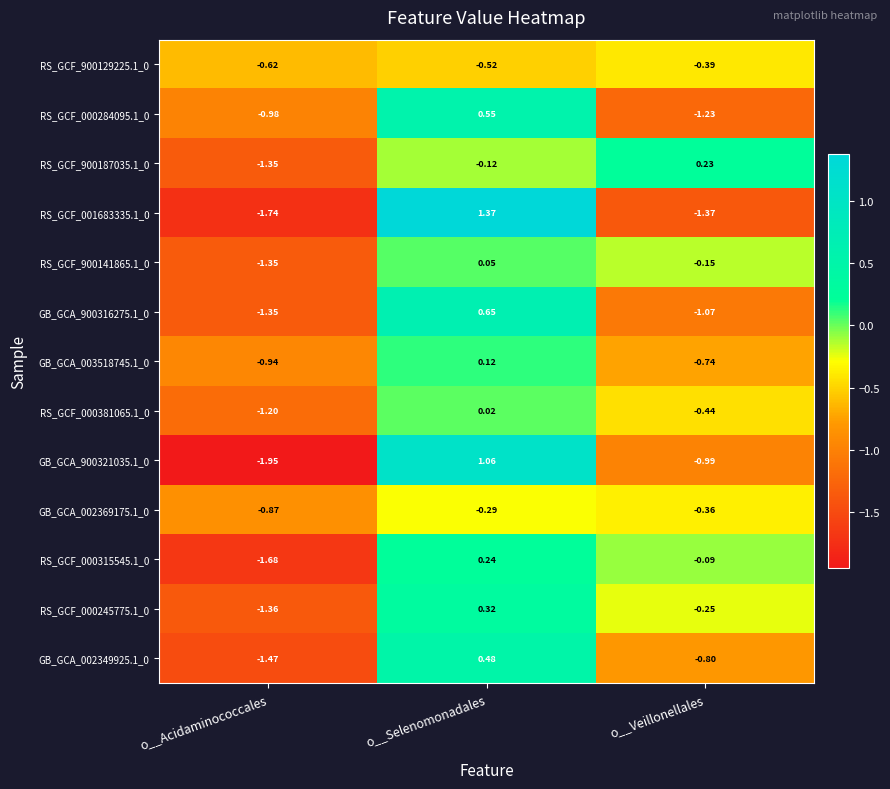

Is the value of GB_GCA_003518745.1_0 at o__Acidaminococcales greater than the value of GB_GCA_900321035.1_0 at o__Acidaminococcales?

Yes